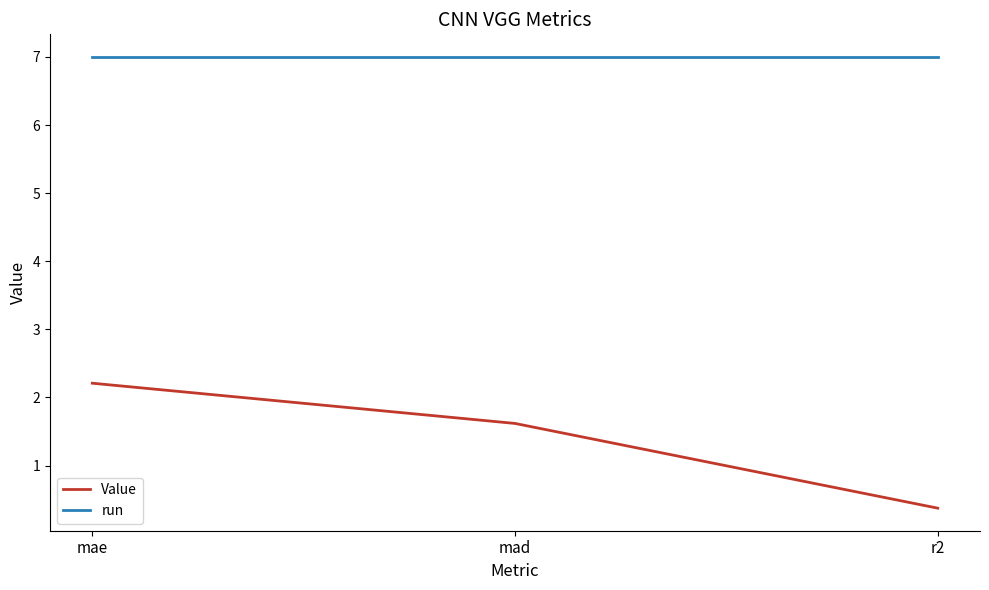

Rank the series by their average value, from lowest to highest.

Value, run